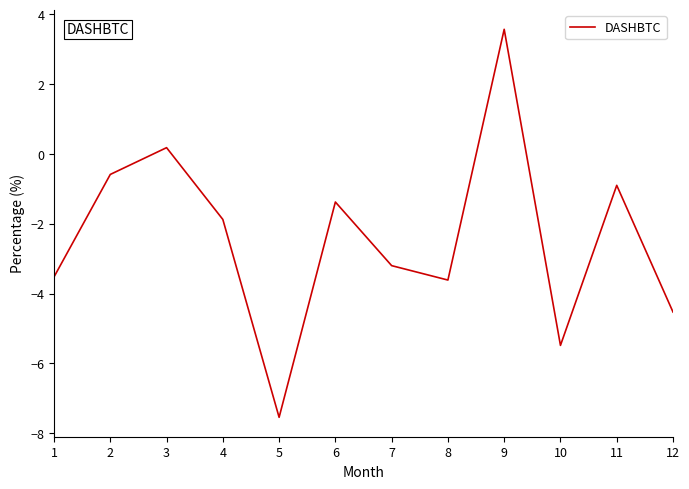

Reading right to left, what are all the values shown in this chart?

-4.5	-0.9	-5.5	3.6	-3.6	-3.2	-1.4	-7.5	-1.9	0.2	-0.6	-3.5